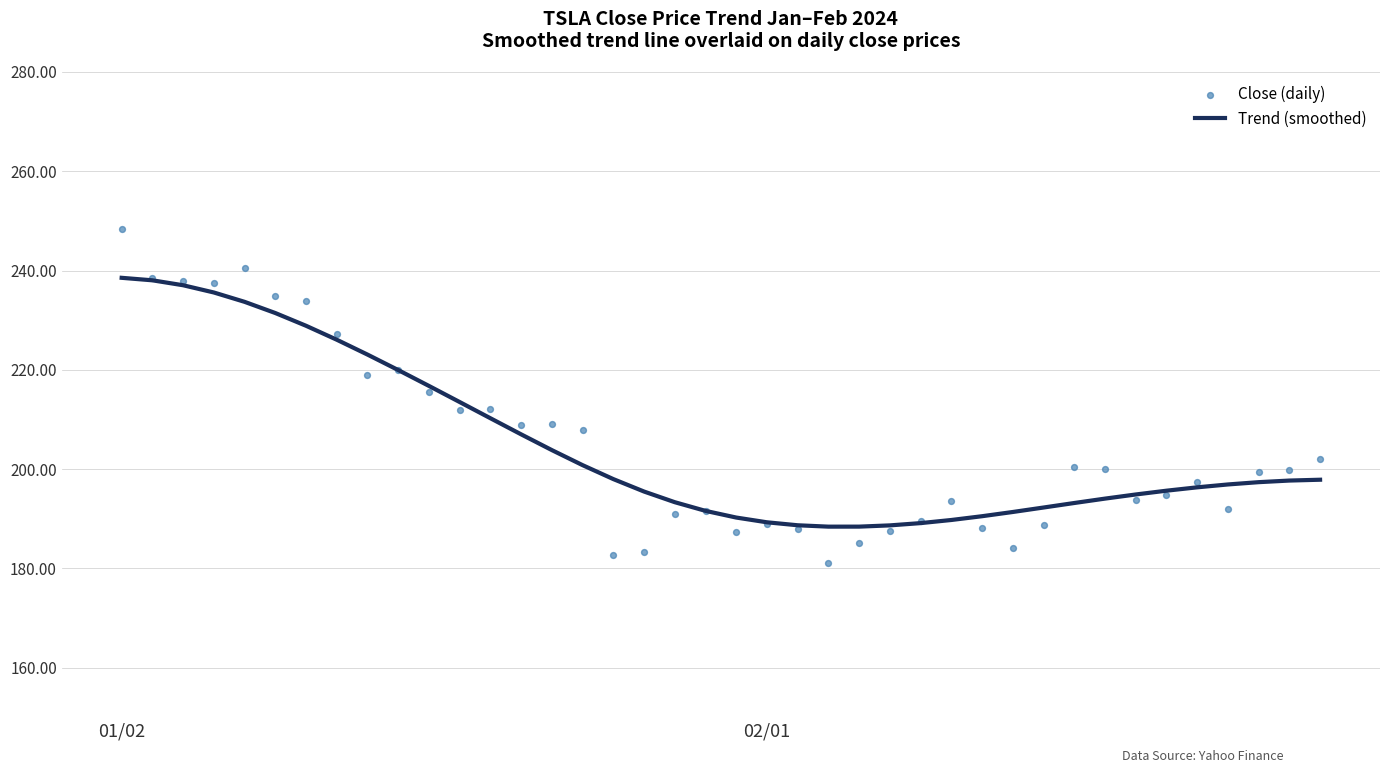

Which series contains the highest Y value?

Close (daily)